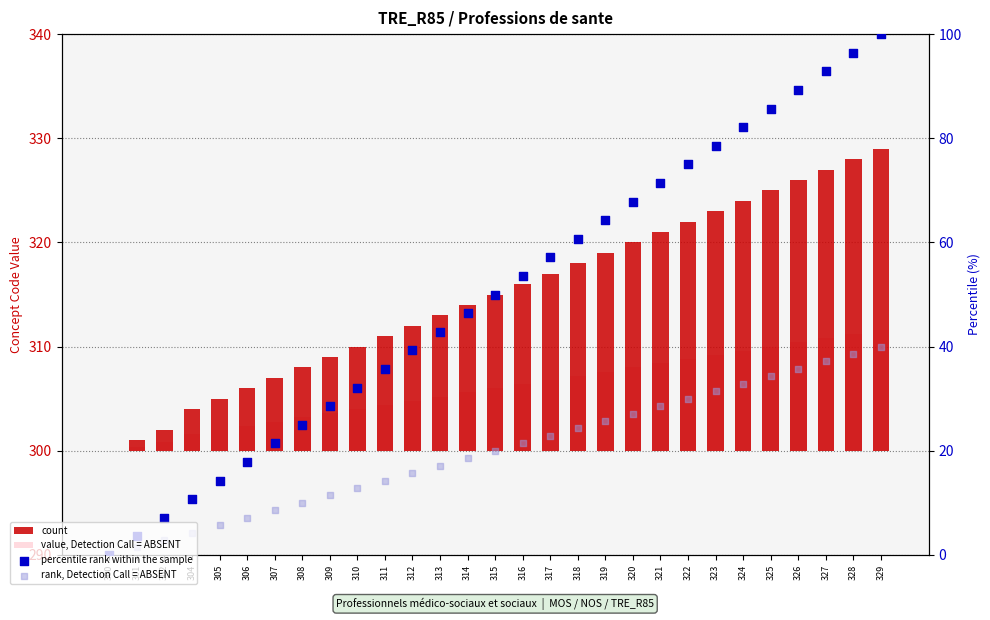

What is the total value across all series at 322?

135.8